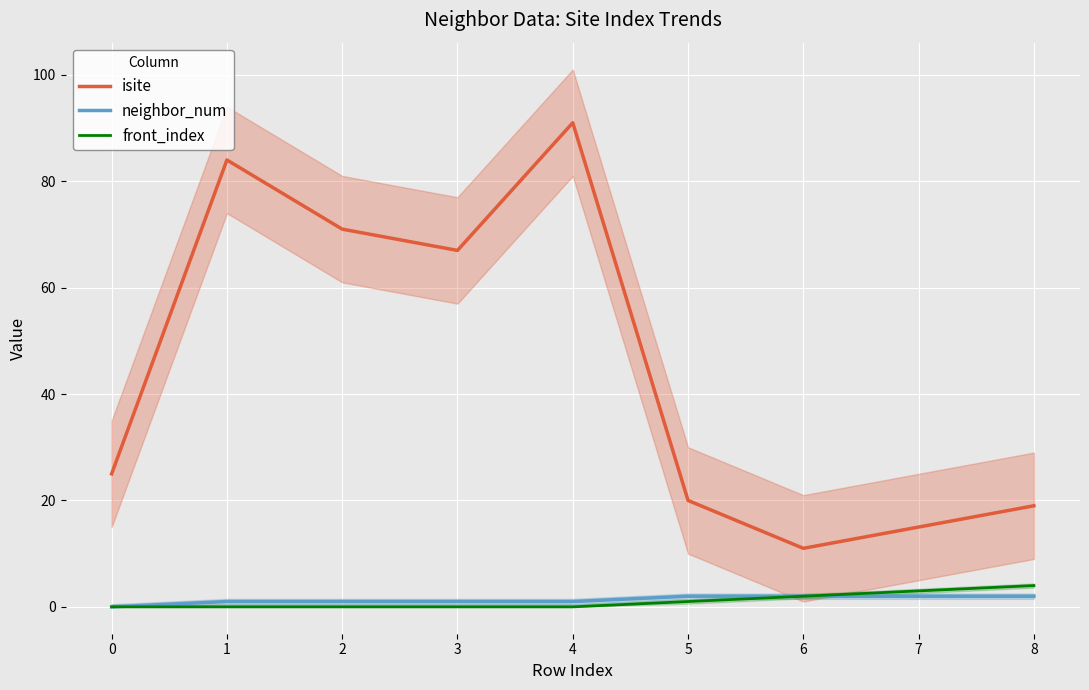

True or false: neighbor_num and isite cross at least once.

False